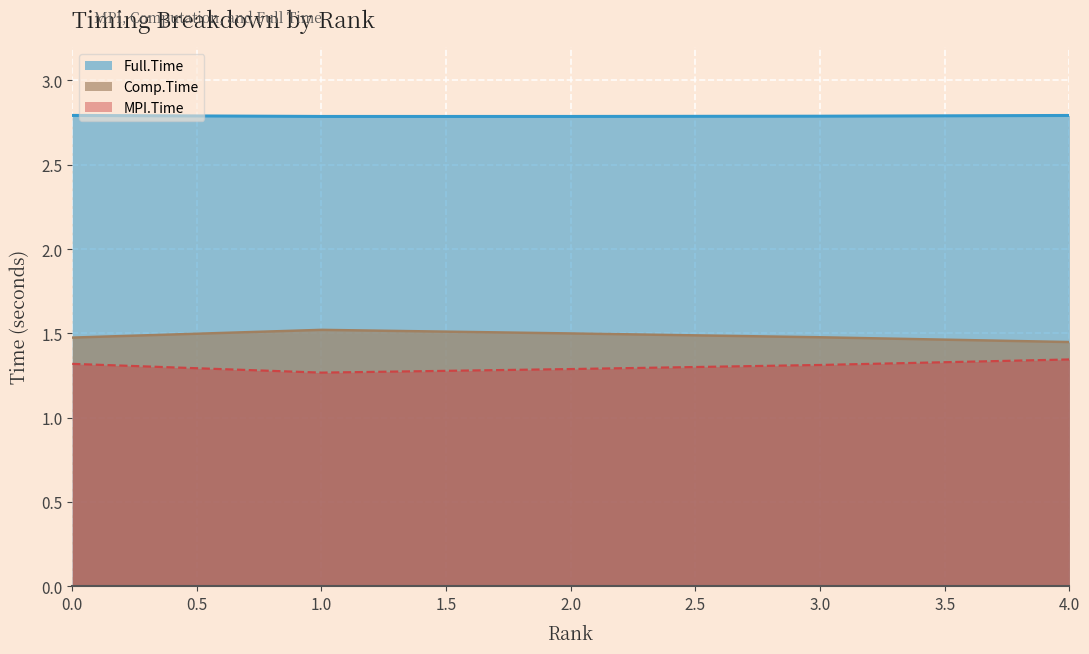

Where is the first local maximum for Comp.Time?

1